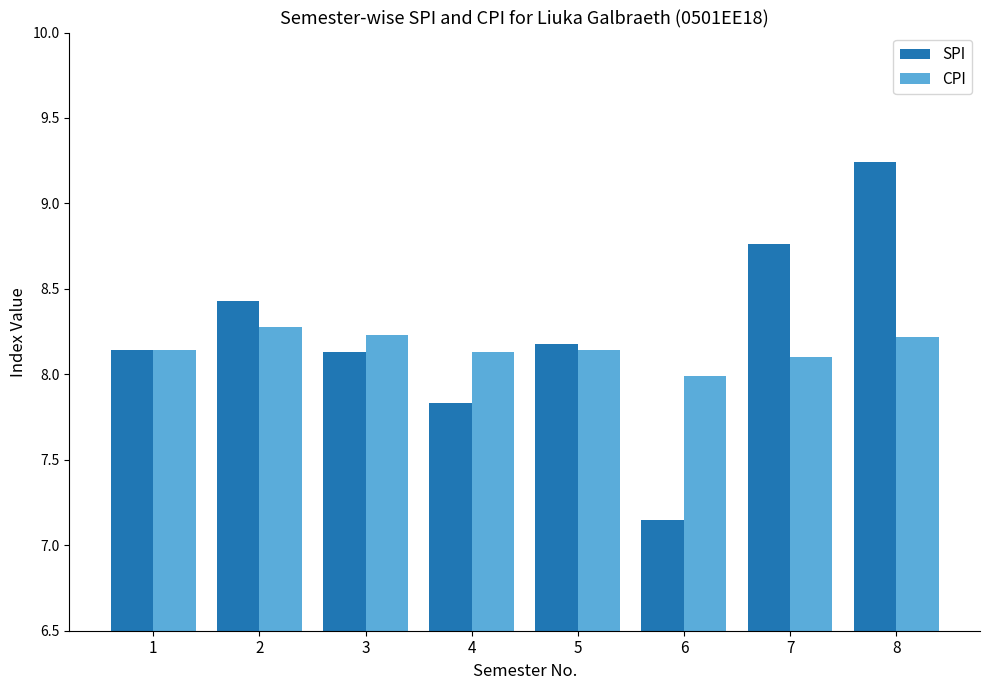

Rank the series by their maximum value, from highest to lowest.

SPI, CPI